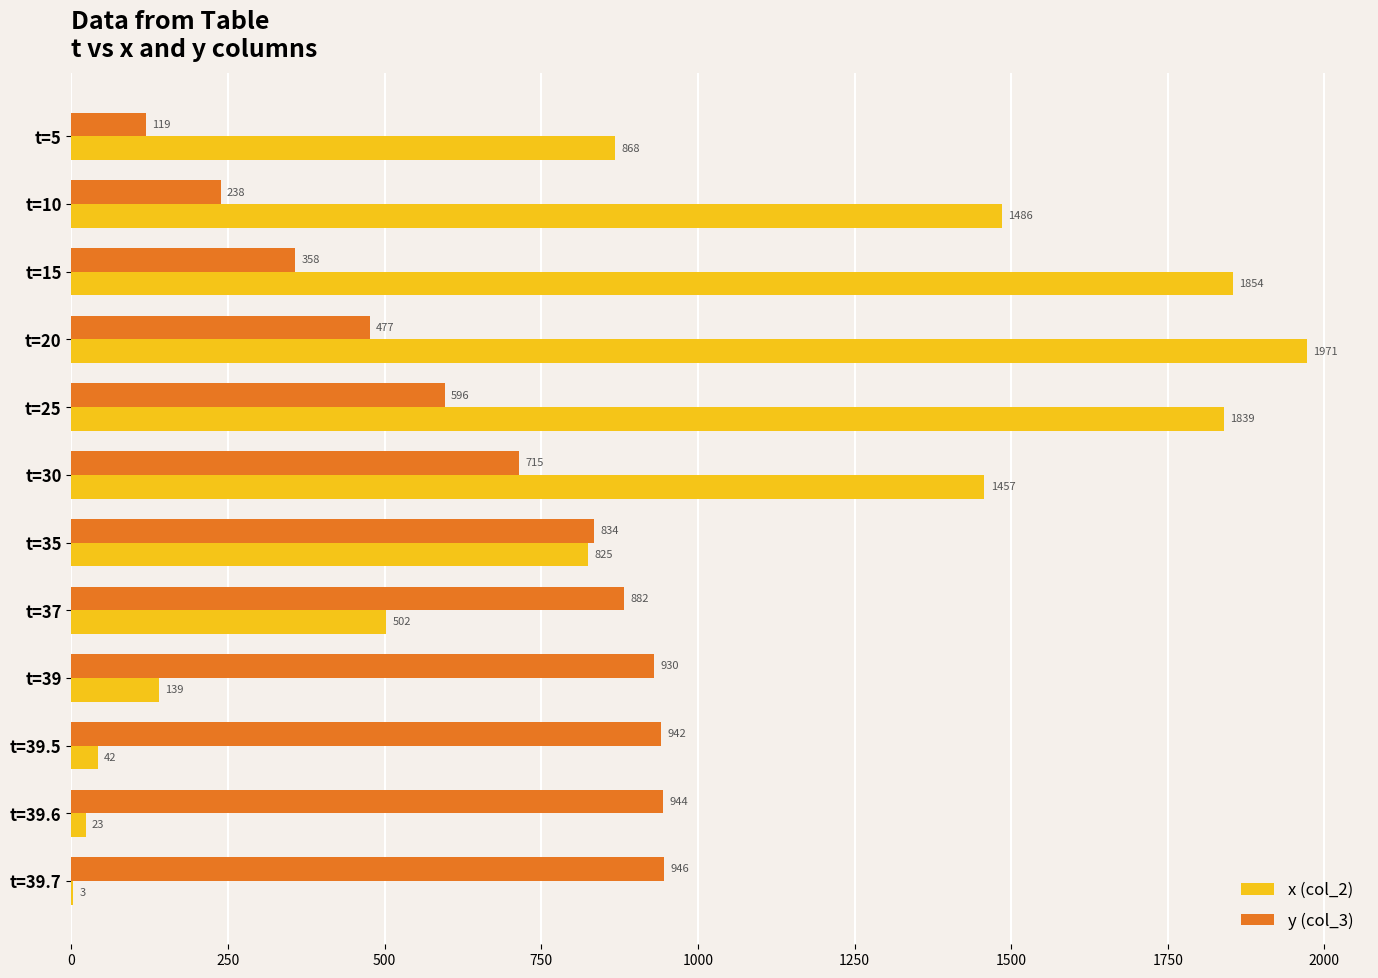

Where is x (col_2) nearest to the value 987?

t=5